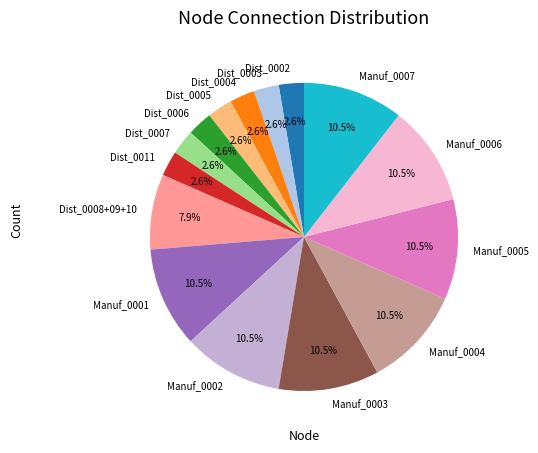

Combined, do Manuf_0004 and Dist_0002 account for over 50%?

No